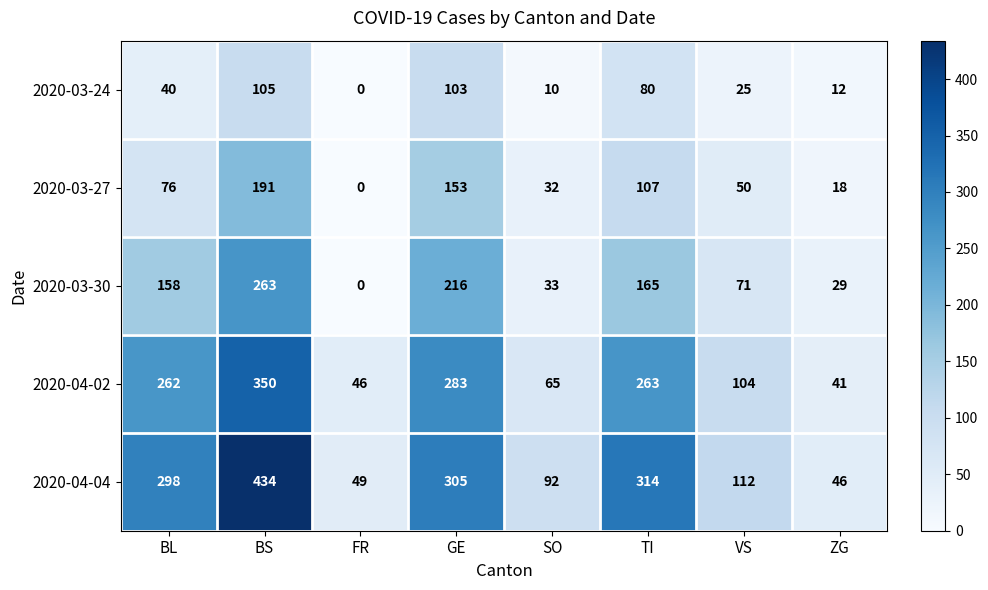

What is the approximate value of 2020-04-04 at GE, to the nearest 50?

300